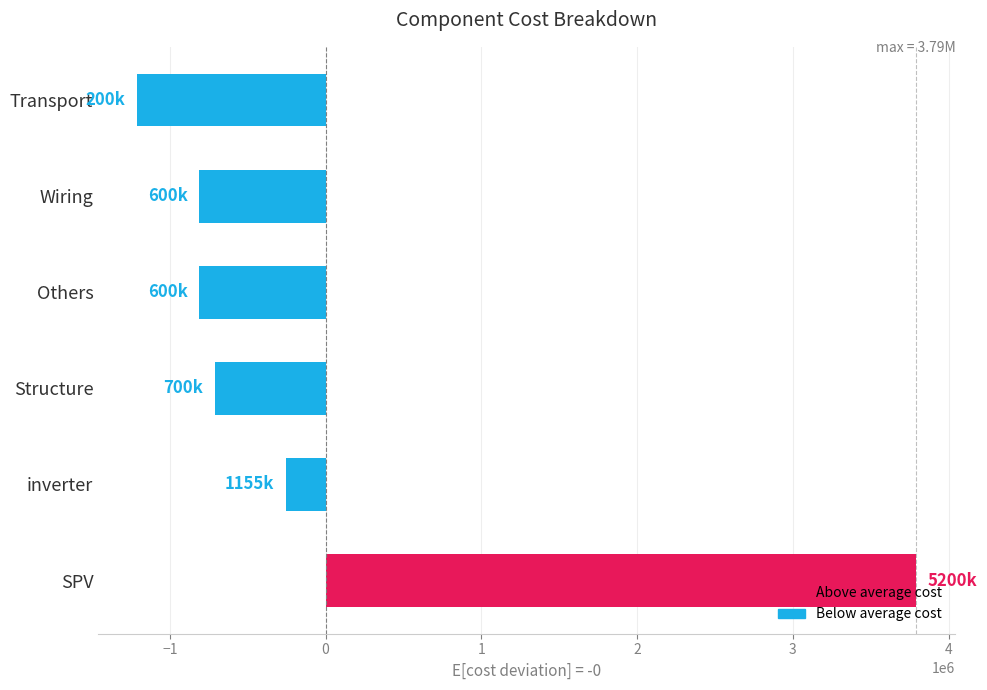

Reading bottom to top, transcribe all the data shown in this chart.

3790833.3	-254166.7	-709166.7	-809166.7	-809166.7	-1209166.7